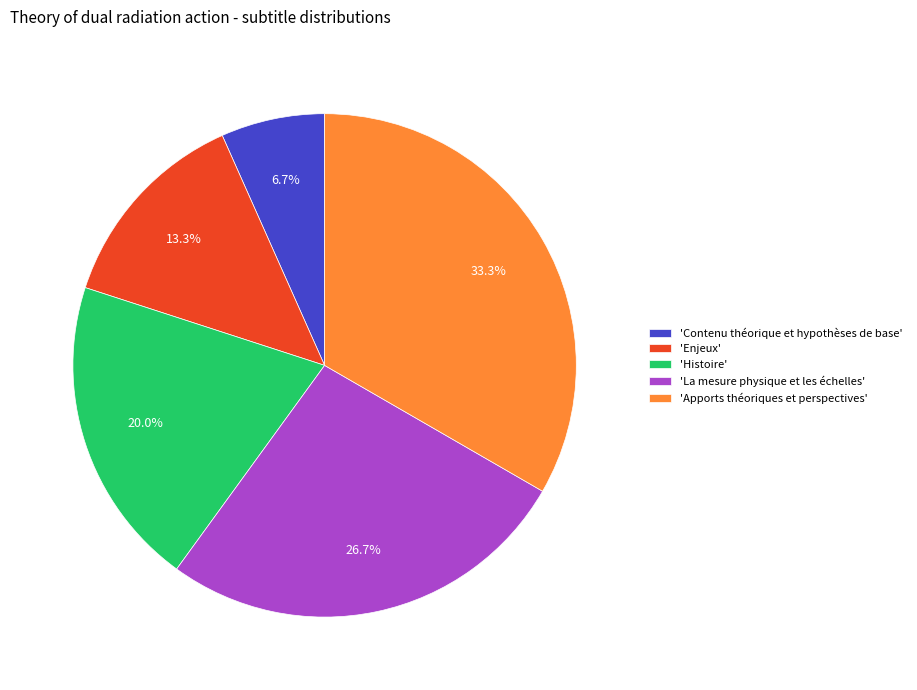

Which category has the biggest portion of the pie?

'Apports théoriques et perspectives'